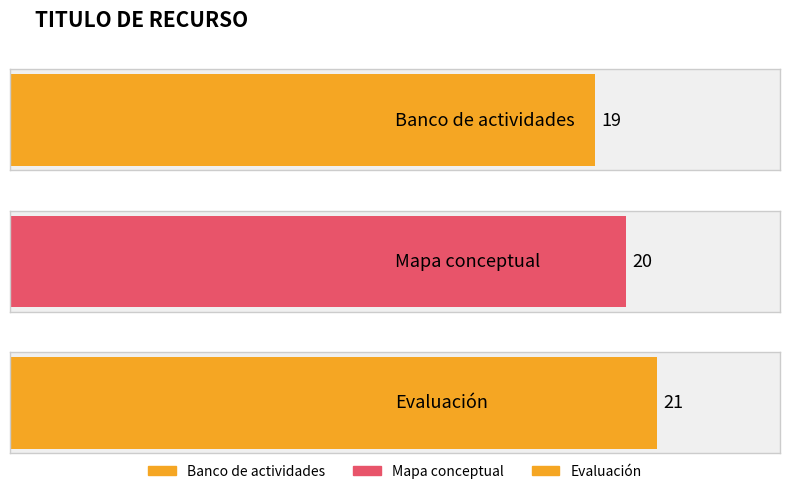

What is the ratio of the value at Mapa conceptual to the value at Evaluación?

1.0